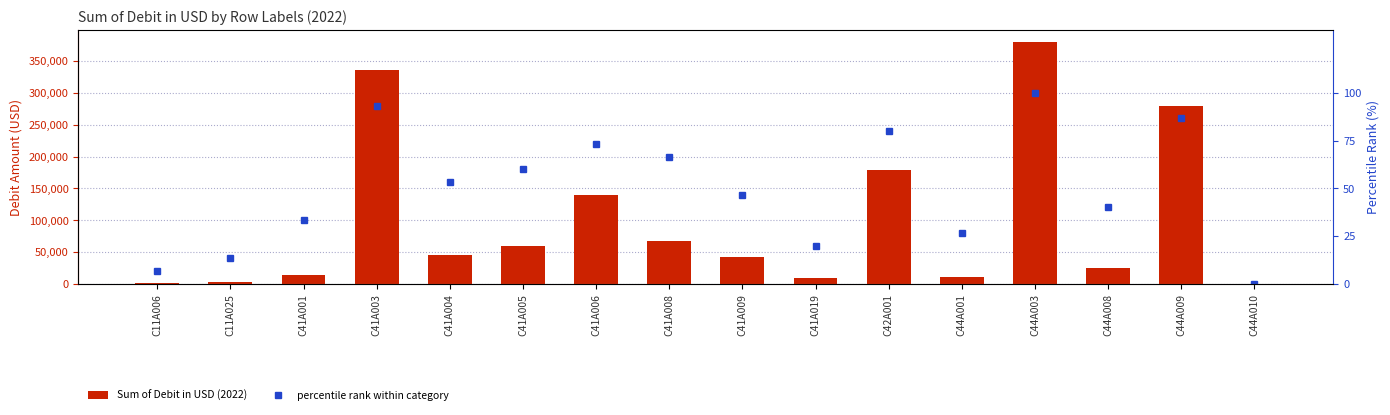

The value of percentile rank within category at C44A010 is 0.0. True or false?

True